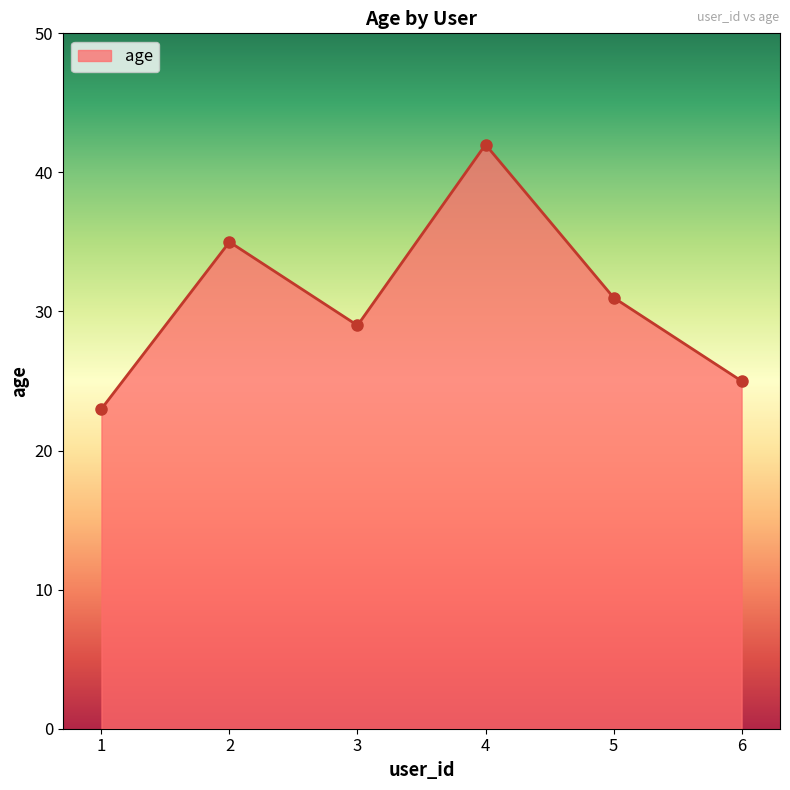

Rank the categories by value from lowest to highest.

1, 6, 3, 5, 2, 4